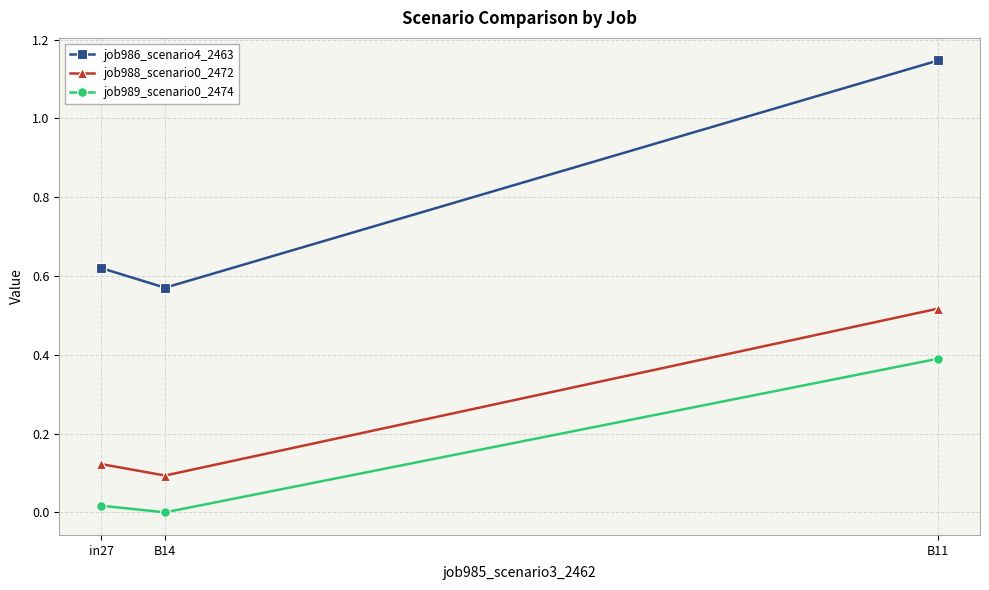

At which label does job986_scenario4_2463 reach its minimum?

B14